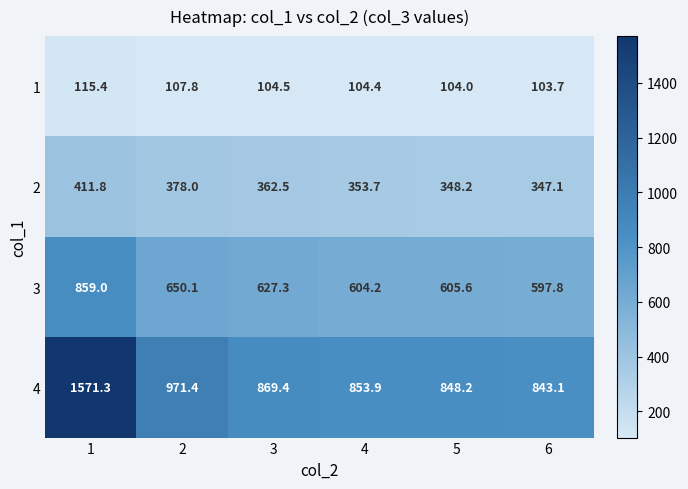

Reading left to right, list all the values displayed in this chart.

1: 1=115.4	2=107.8	3=104.5	4=104.4	5=104.0	6=103.7
2: 1=411.8	2=378.0	3=362.5	4=353.7	5=348.2	6=347.1
3: 1=859.0	2=650.1	3=627.3	4=604.2	5=605.6	6=597.8
4: 1=1571.3	2=971.4	3=869.4	4=853.9	5=848.2	6=843.1